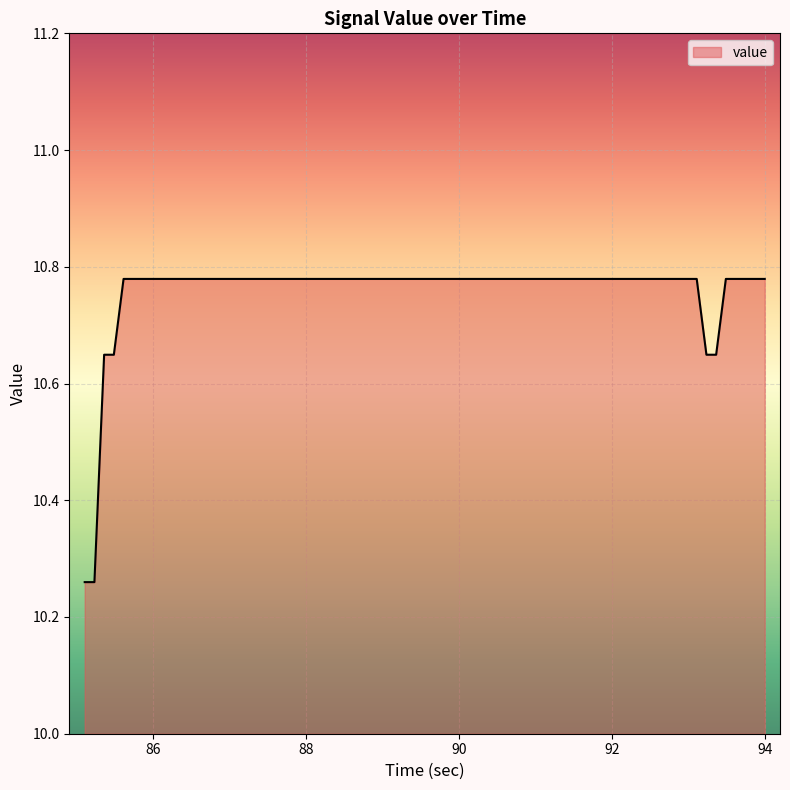

What is the difference between the maximum and minimum values?

0.5